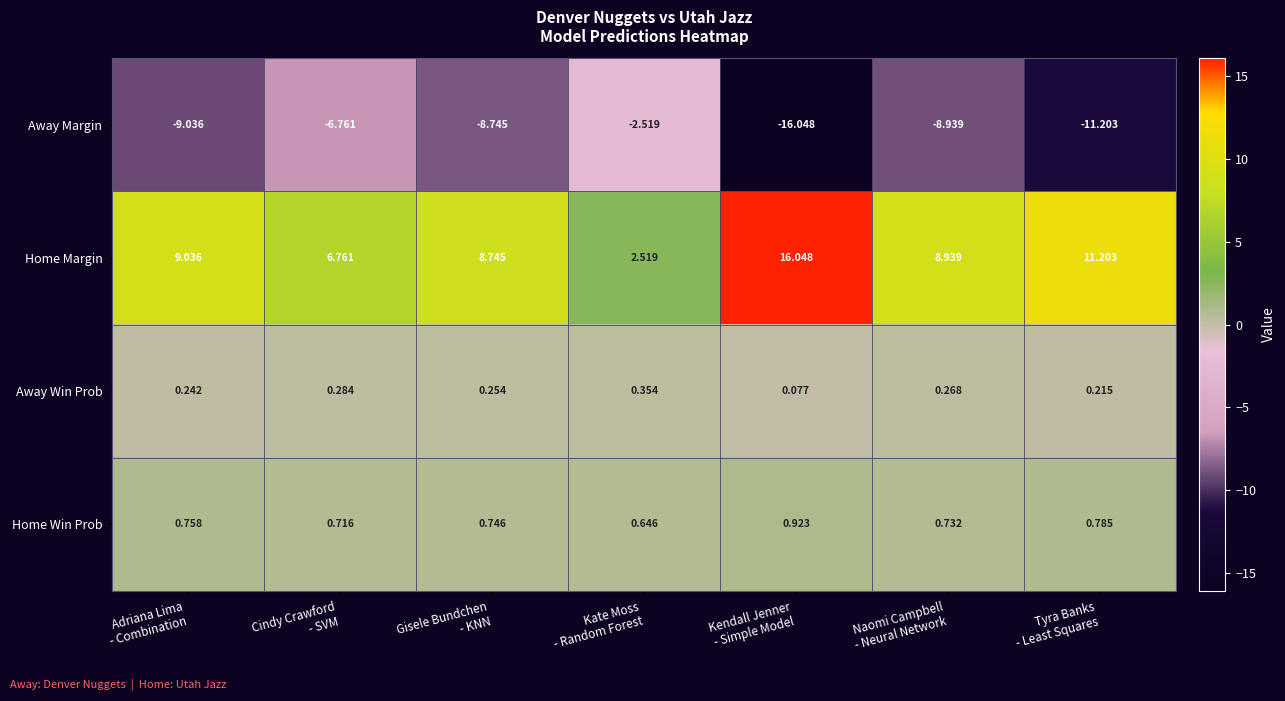

Which series has the largest total across all categories?

Home Margin